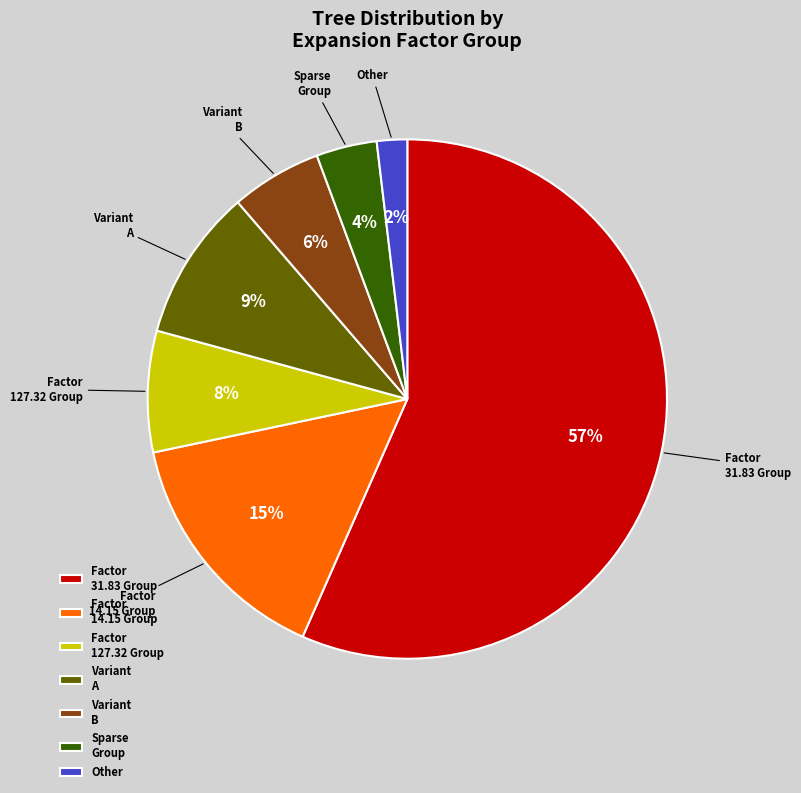

Rank the categories by value from lowest to highest.

Other, Sparse Group, Variant B, Factor 127.32 Group, Variant A, Factor 14.15 Group, Factor 31.83 Group